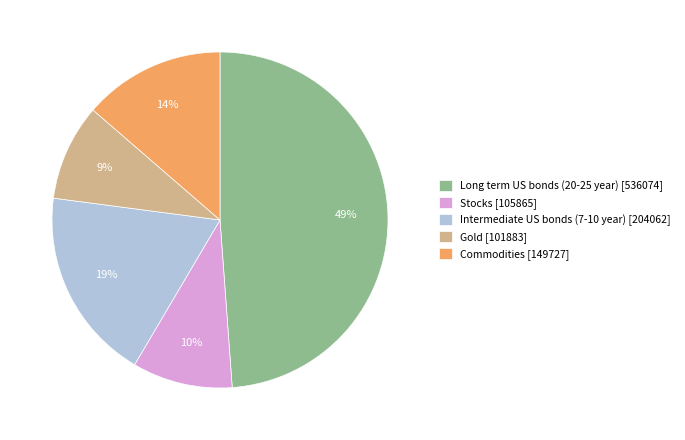

Is Long term US bonds (20-25 year) the majority of the pie?

No